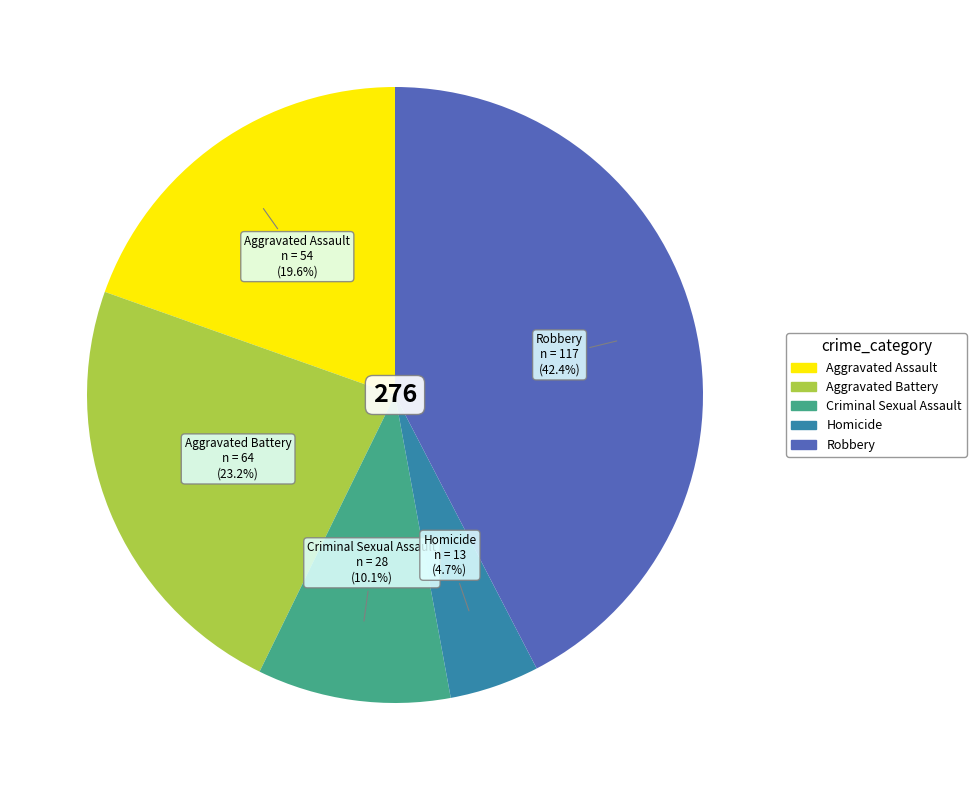

The Robbery slice represents 42% of the pie. True or false?

True